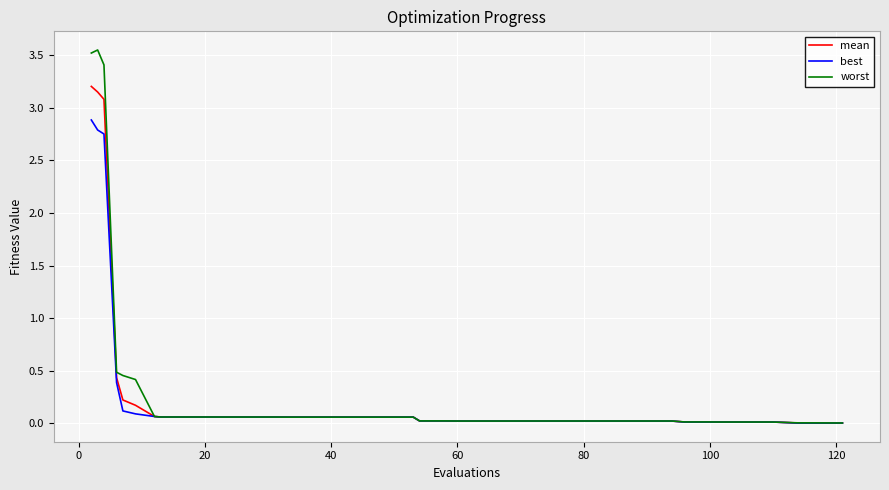

List the series in order of their peak value, lowest first.

best, mean, worst